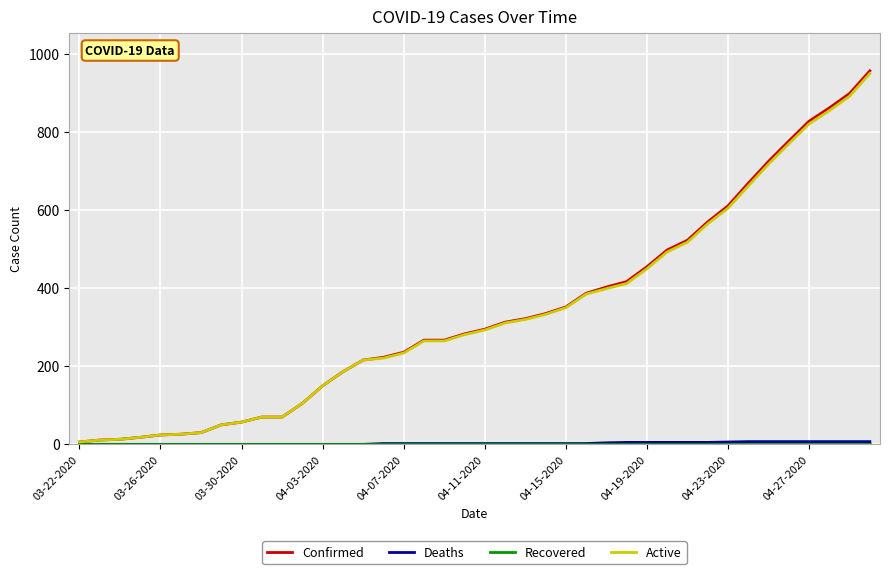

Which series has the widest spread of values?

Confirmed